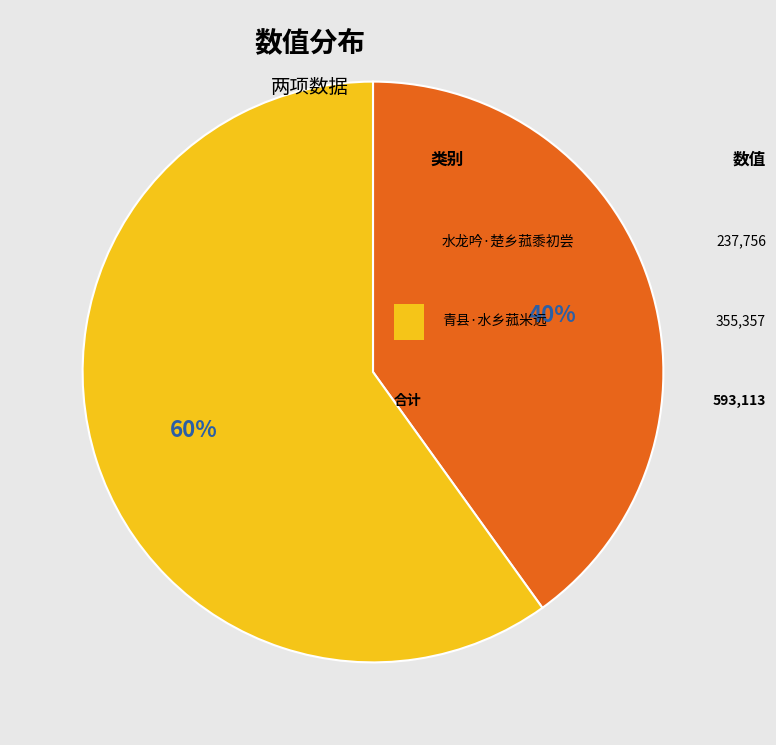

To the nearest percent, what is the average slice percentage?

50%